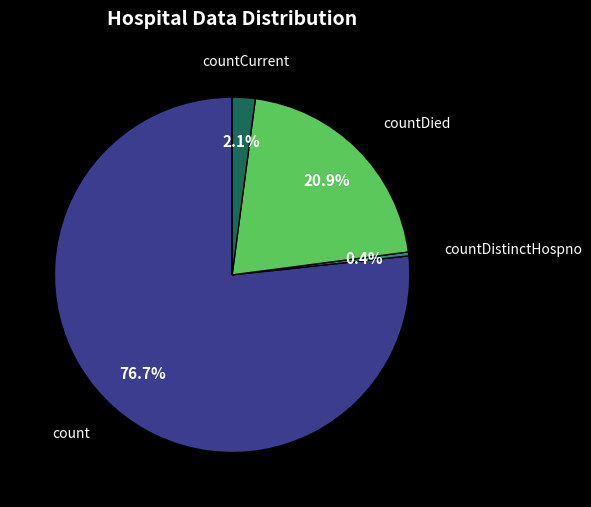

To the nearest percent, what portion does countDied represent?

21%